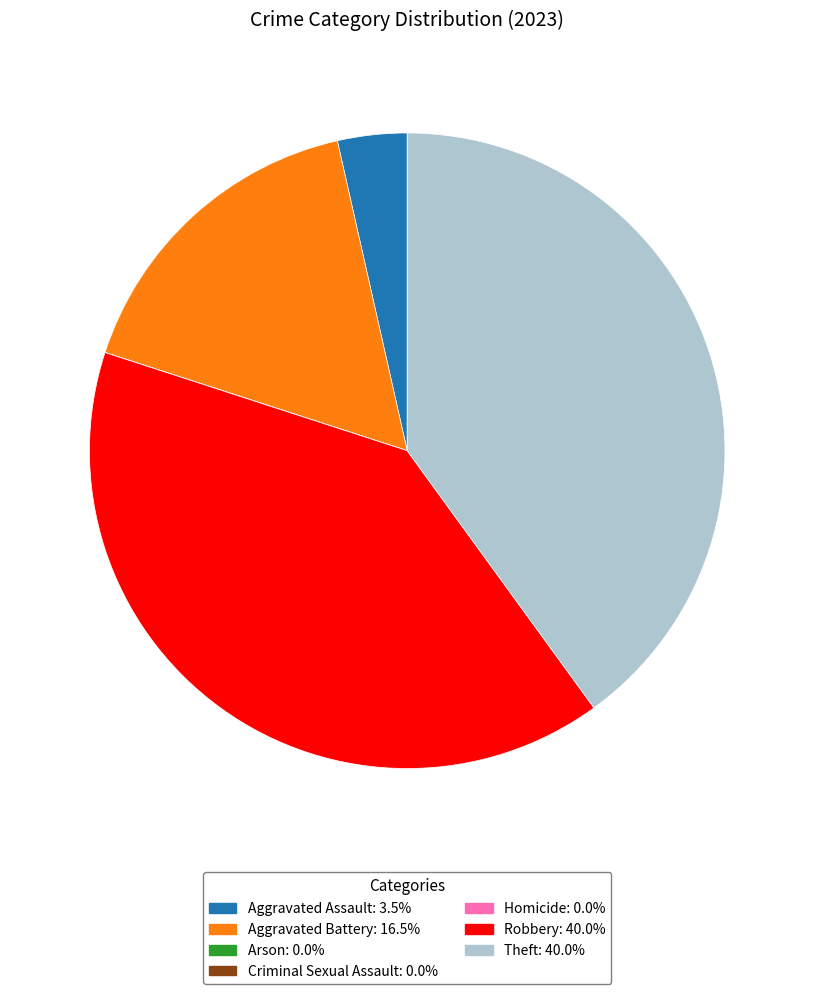

Does any single category account for the majority?

No